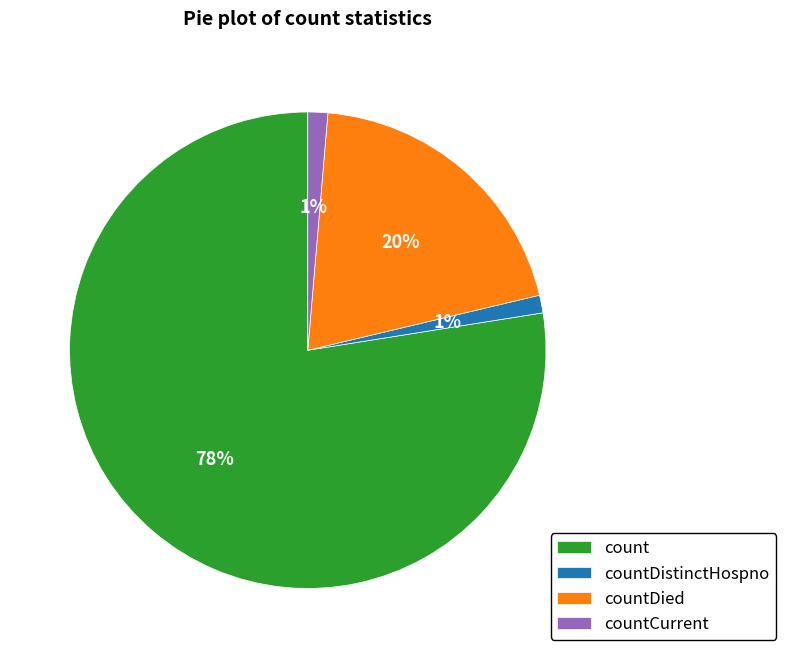

What is the largest slice in the pie chart?

count